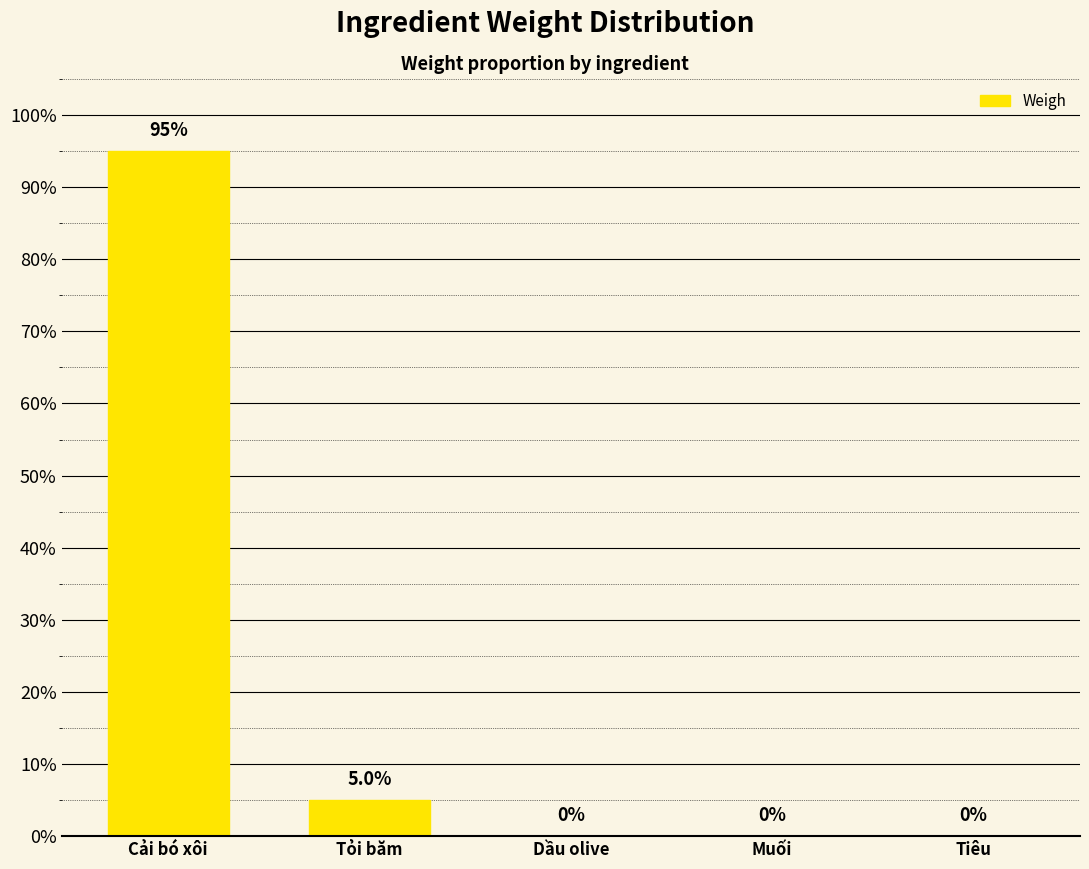

Rank the categories by value from highest to lowest.

Cải bó xôi, Tỏi băm, Dầu olive, Muối, Tiêu